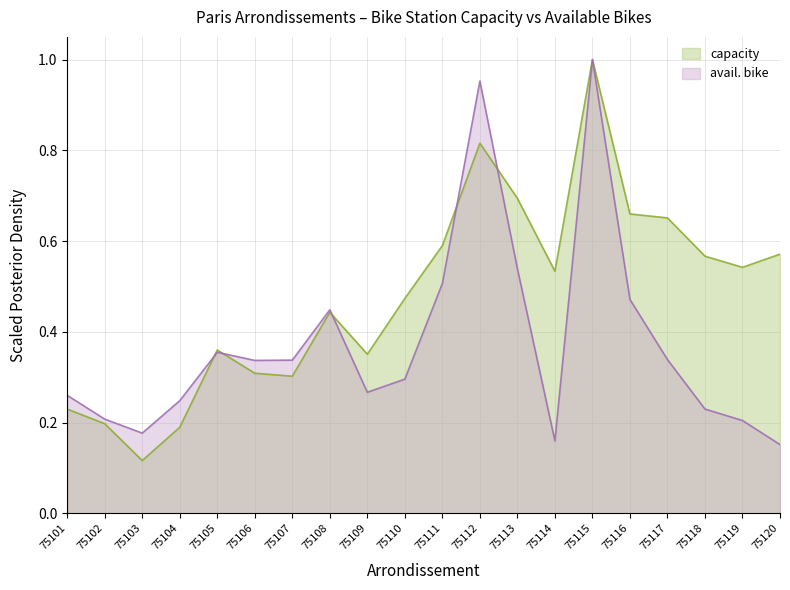

In avail. bike, how many points are higher than both neighbors (excluding endpoints)?

4